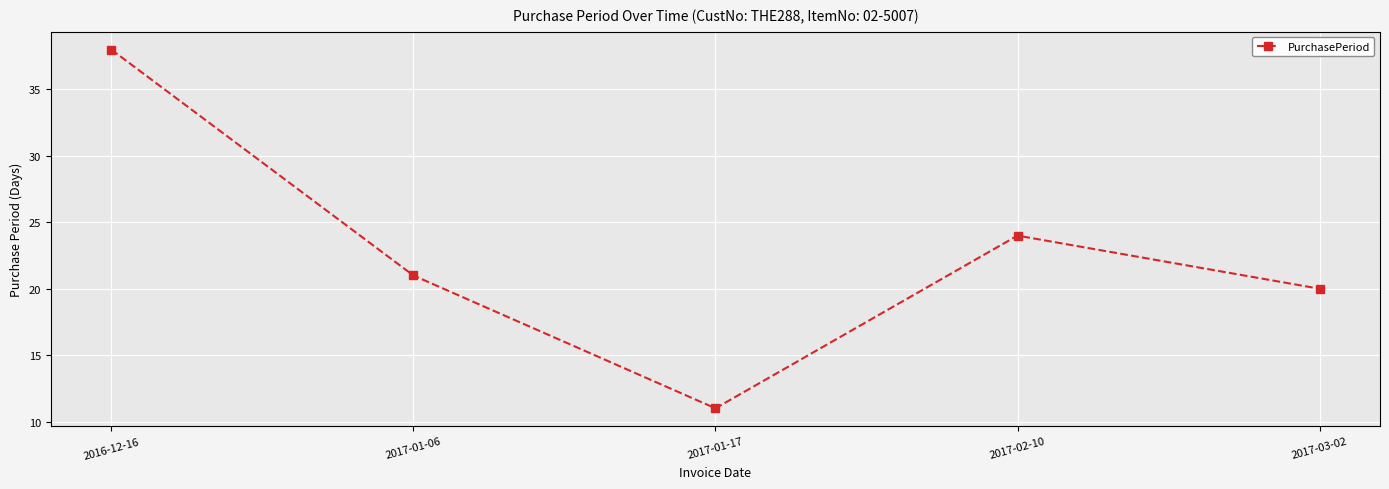

Where is the first local maximum?

2017-02-10